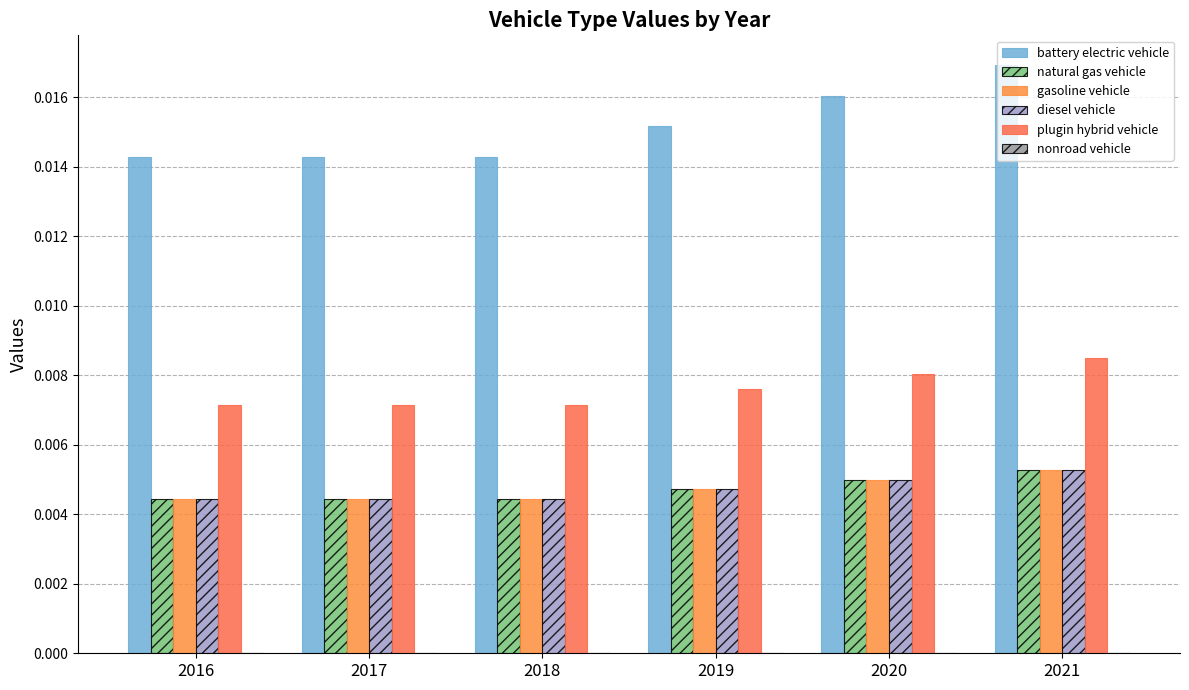

Is the value of diesel vehicle at 2019 greater than the value of gasoline vehicle at 2017?

Yes